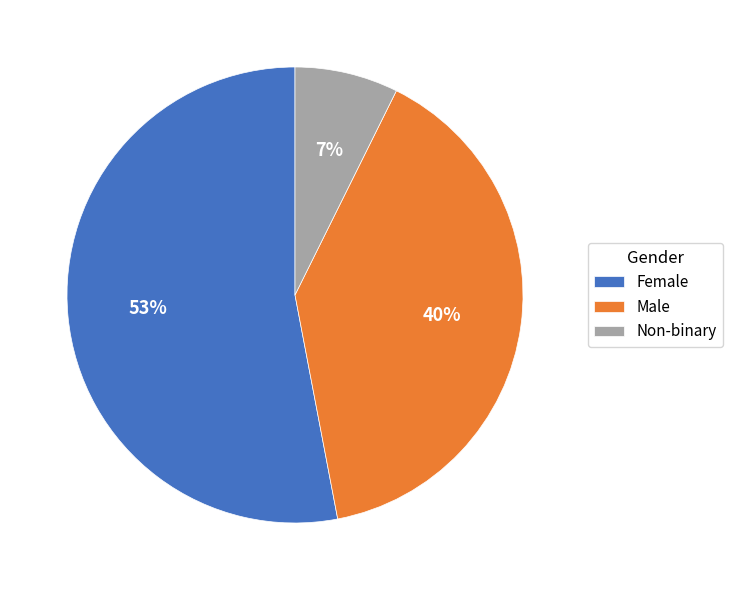

What percentage is the Female slice, to the nearest percent?

53%